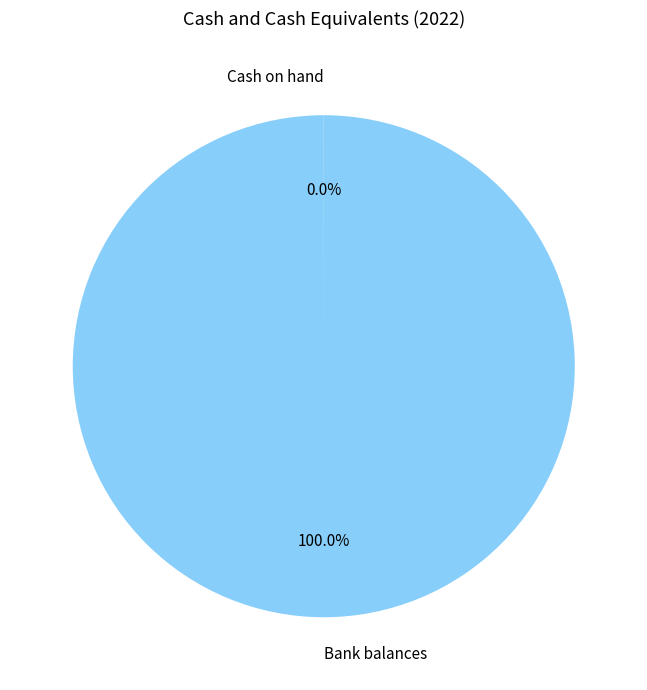

Which category accounts for the majority?

Bank balances